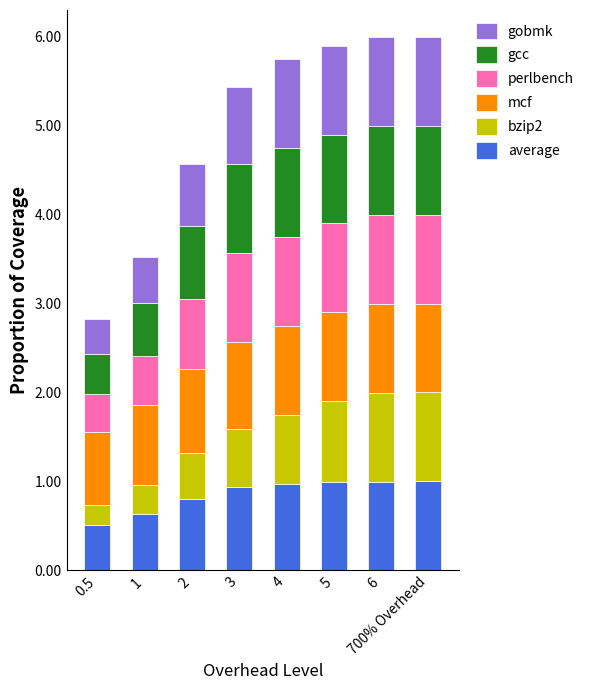

What is the sum of all average values?

6.8